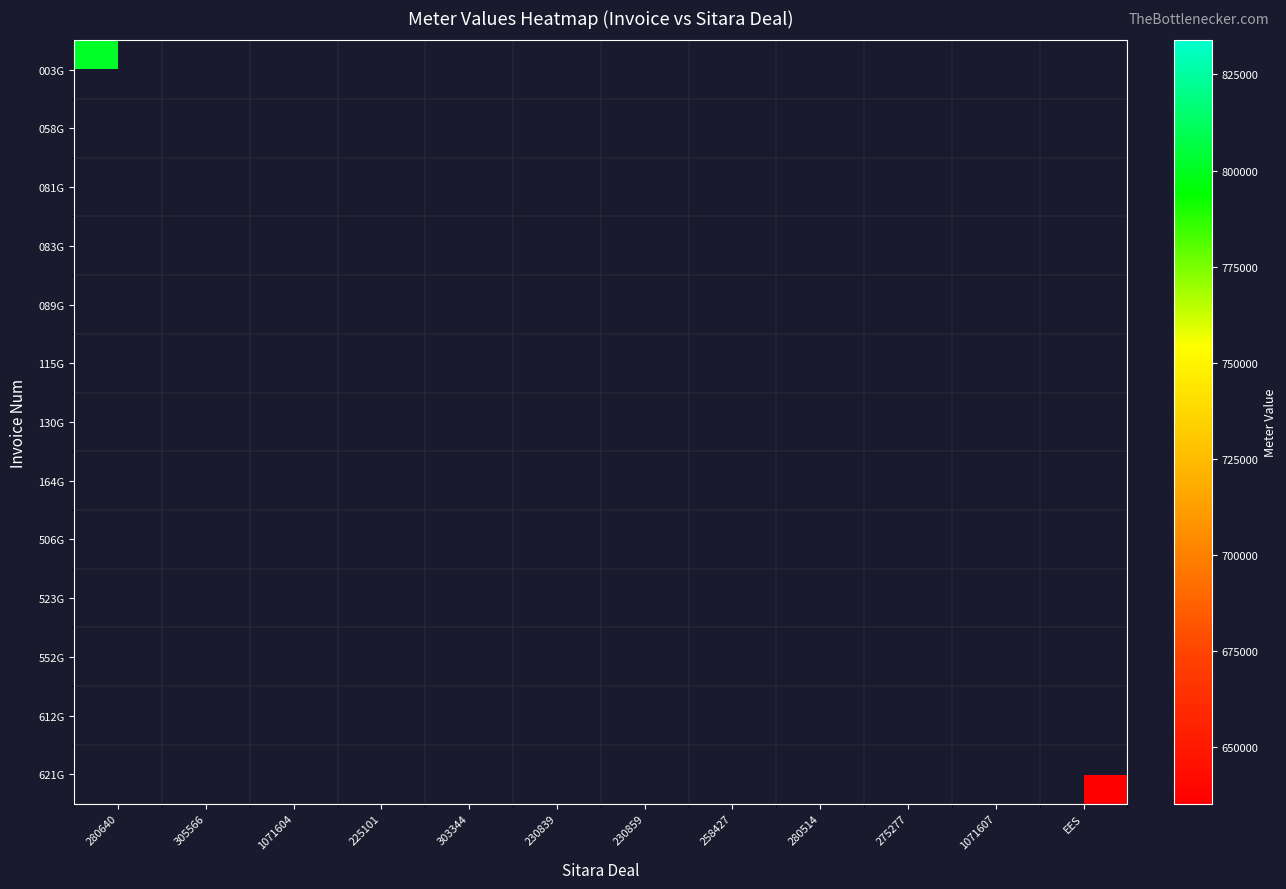

At 230859, list the series in order from largest to smallest.

003G, 058G, 081G, 083G, 089G, 115G, 130G, 164G, 506G, 523G, 552G, 612G, 621G